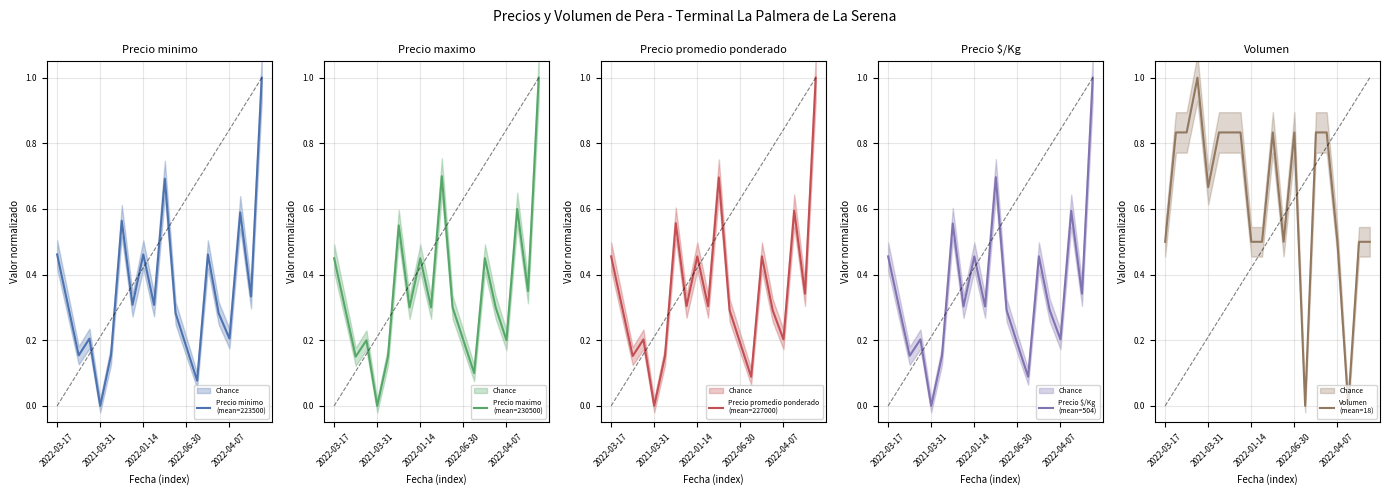

How many interior local valleys does the Precio minimo series have?

7